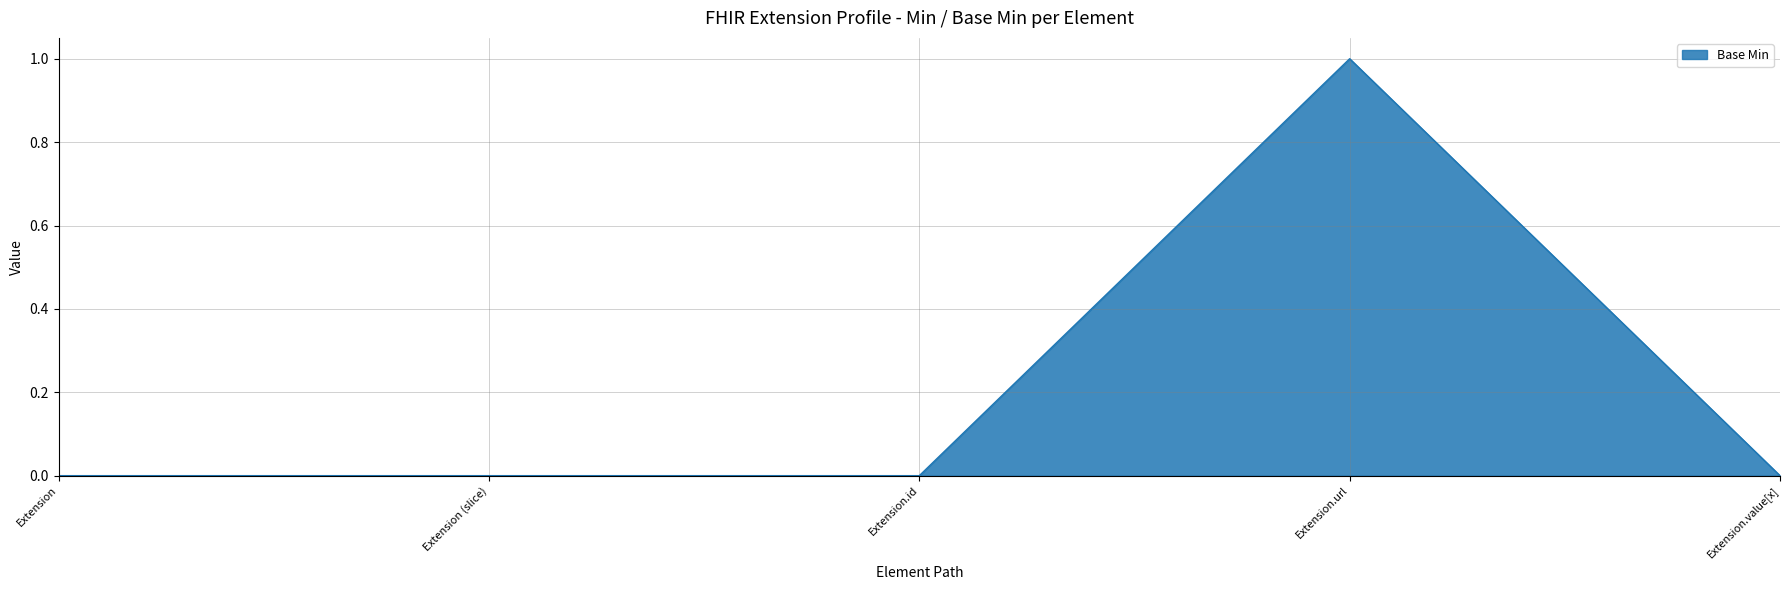

What position from the left is Extension.url?

4